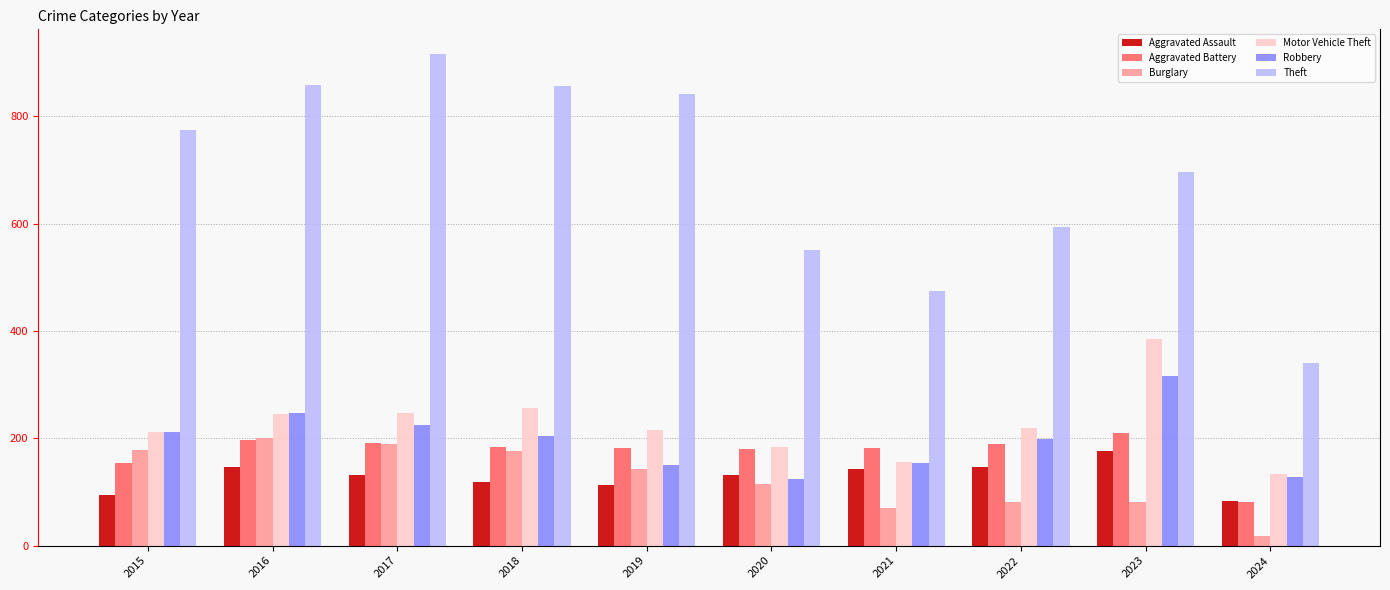

What is the maximum value shown in the chart?

916